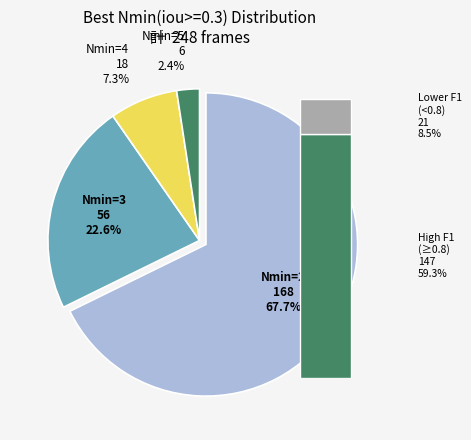

Does any single category account for the majority?

Yes